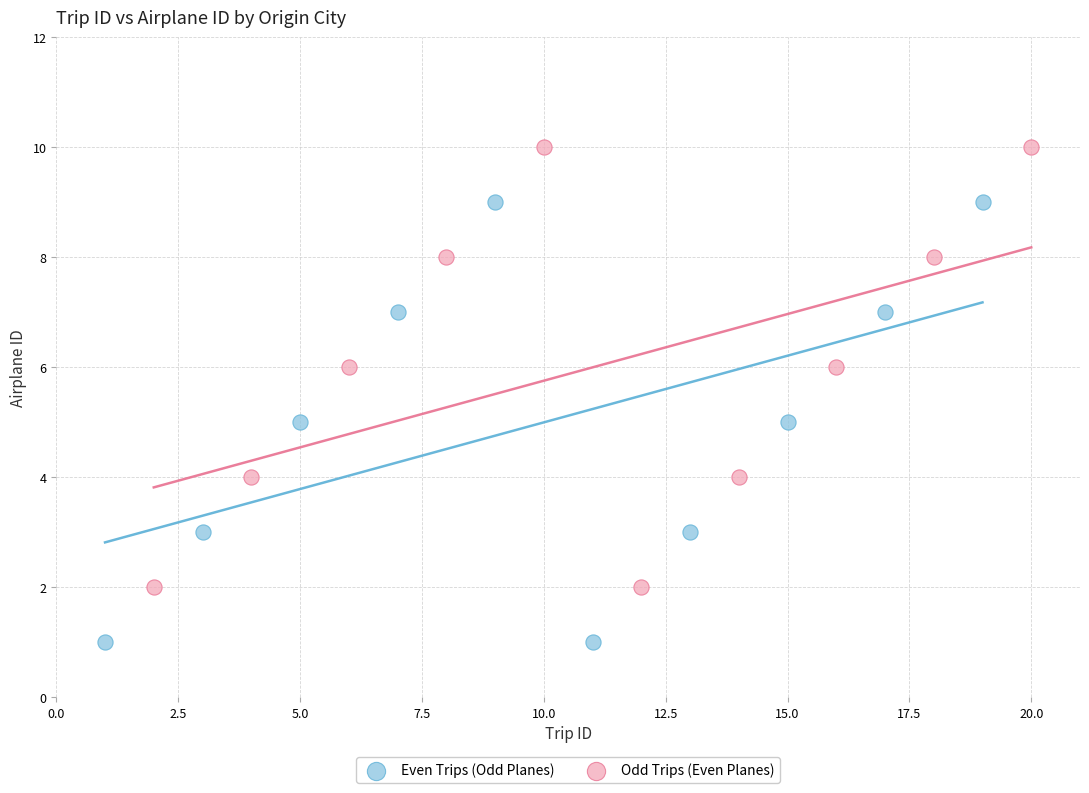

What are all the series names shown in the legend?

Even Trips (Odd Planes), Odd Trips (Even Planes)